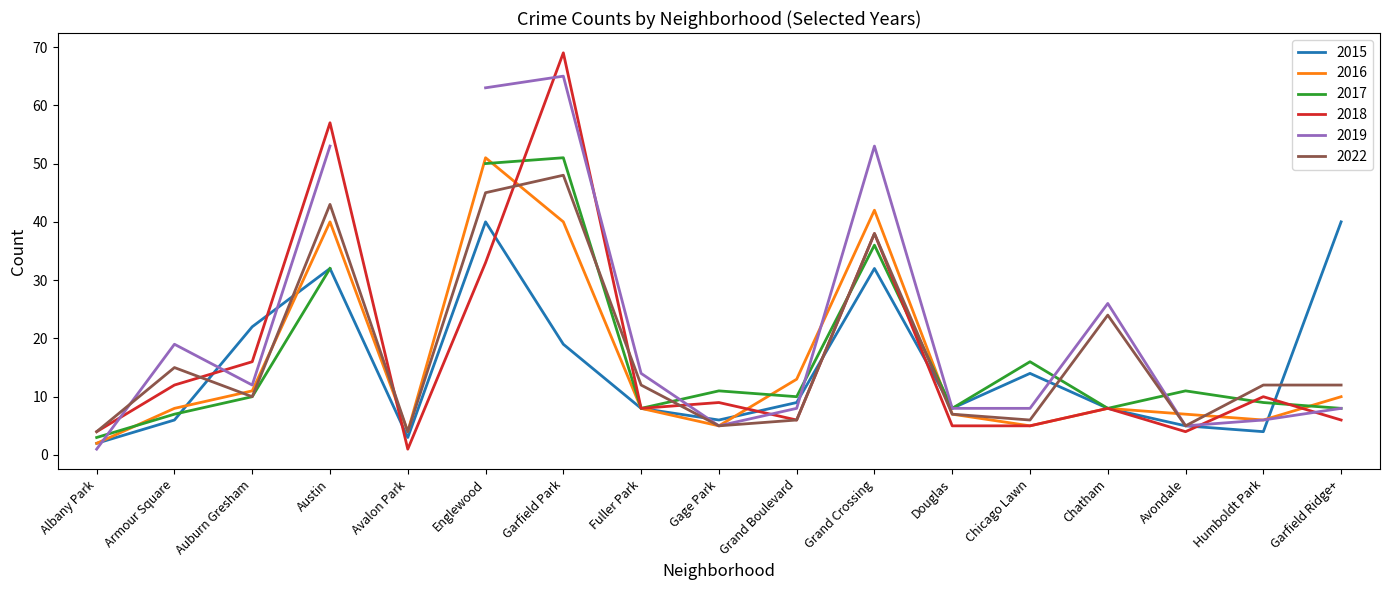

What is the sum of the 2015 values at Garfield Ridge+ and Armour Square?

46